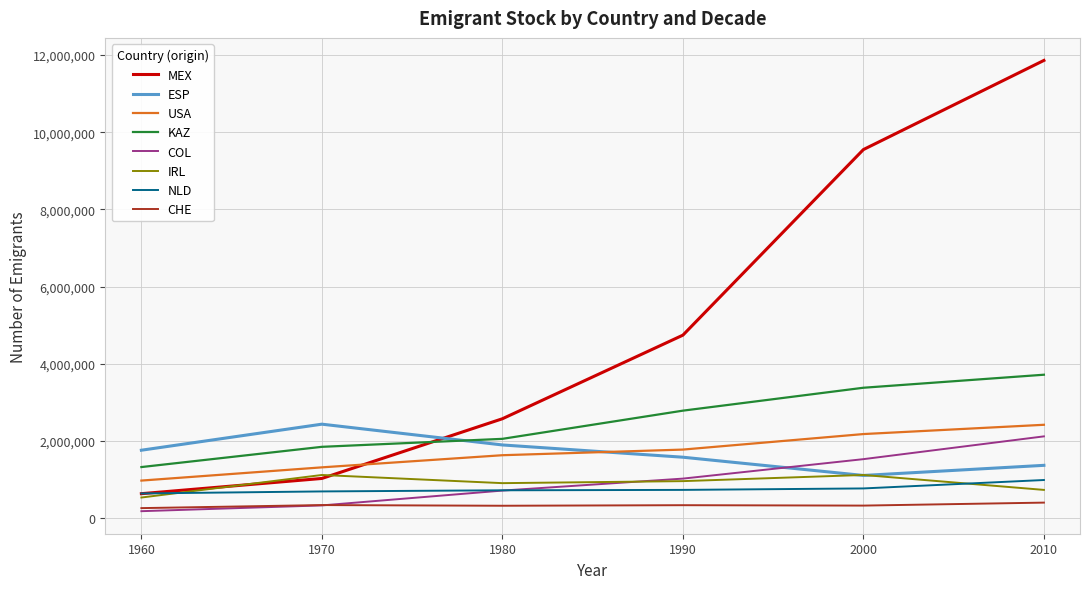

What is the maximum value for COL?

2123237